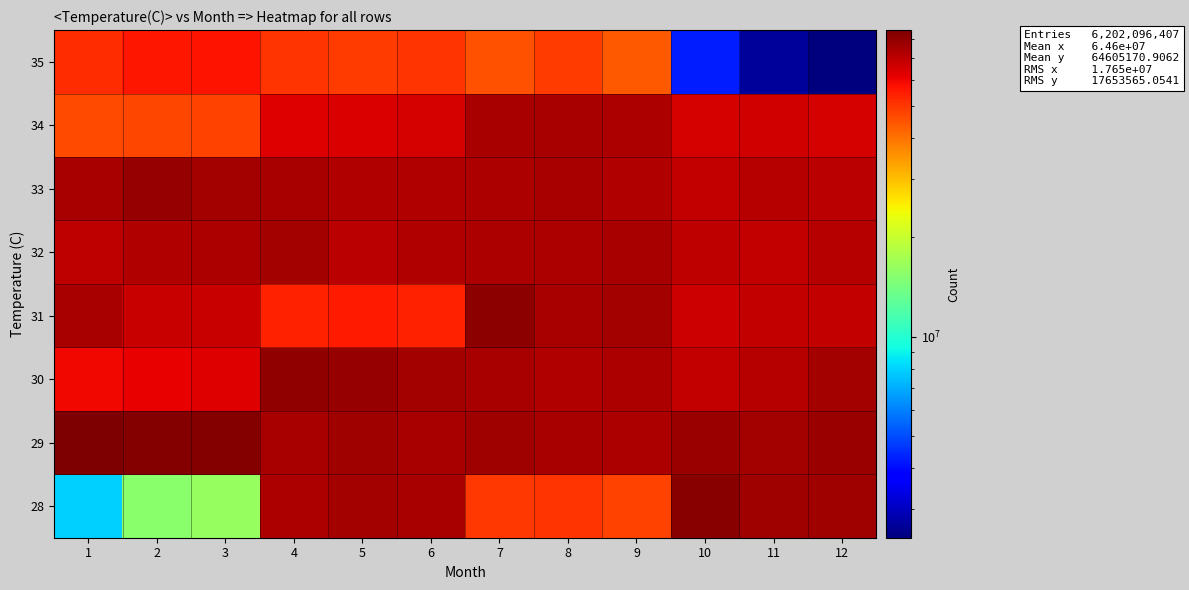

How many distinct data groups are displayed?

8